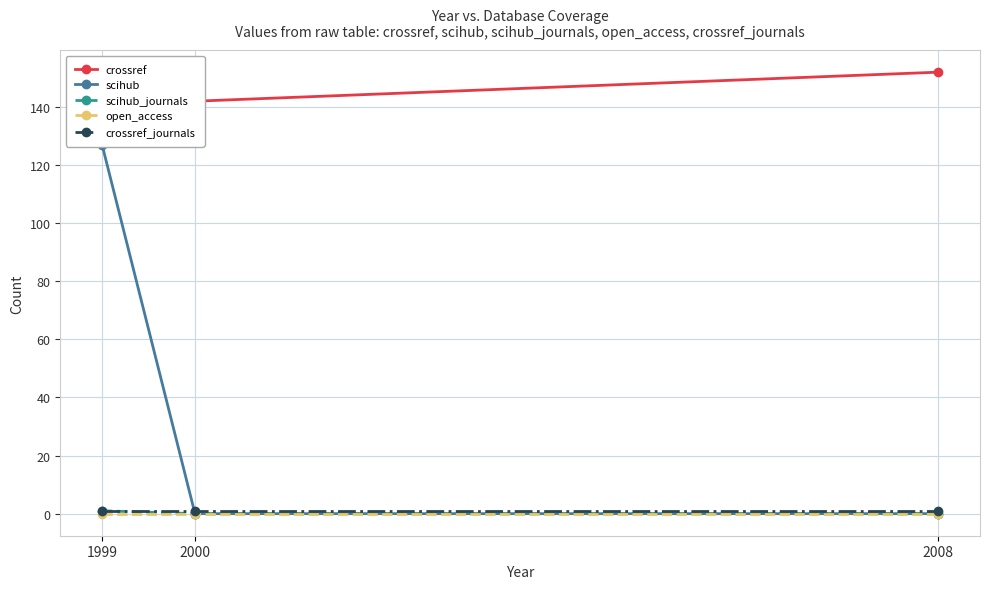

What are all the series names shown in the legend?

crossref, scihub, scihub_journals, open_access, crossref_journals